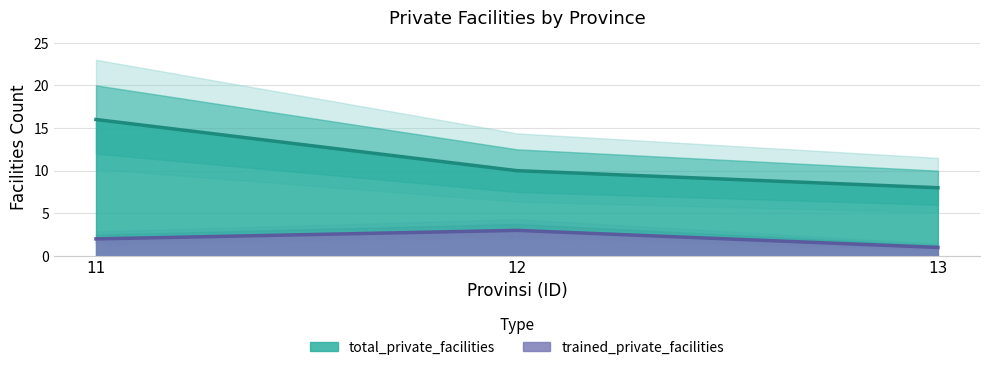

What is the highest value of the trained_private_facilities series?

3